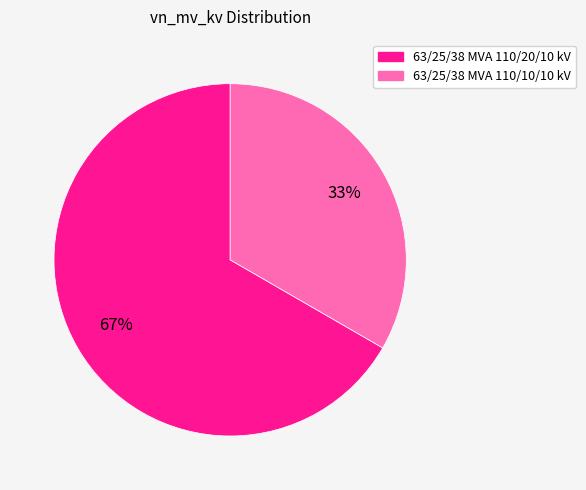

How many slices are in this pie chart?

2